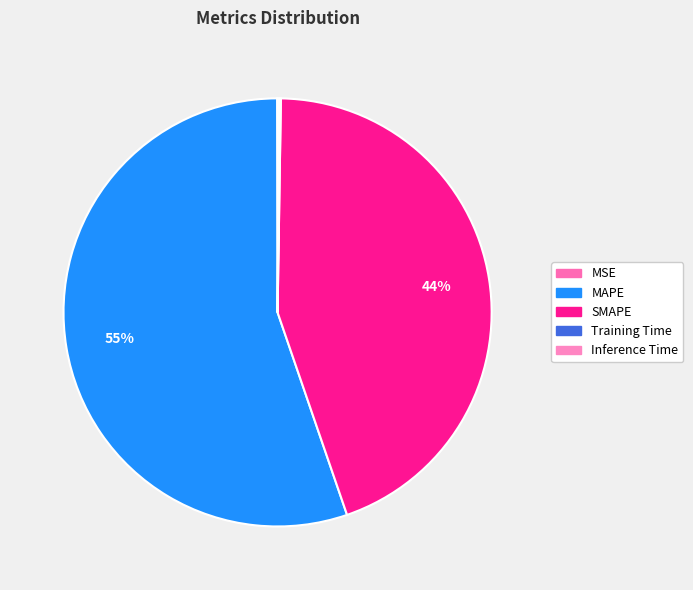

What is the largest slice in the pie chart?

MAPE